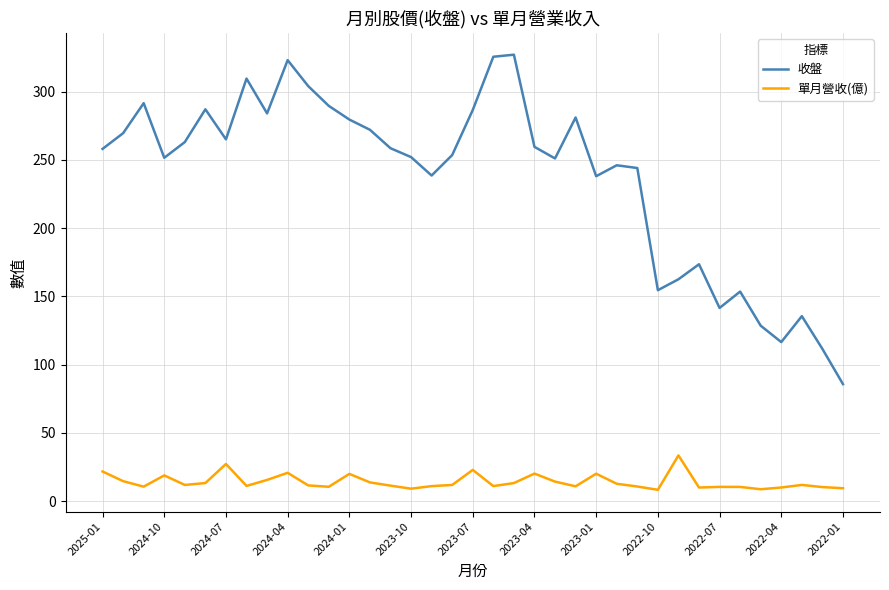

What is the greatest value displayed?

327.0